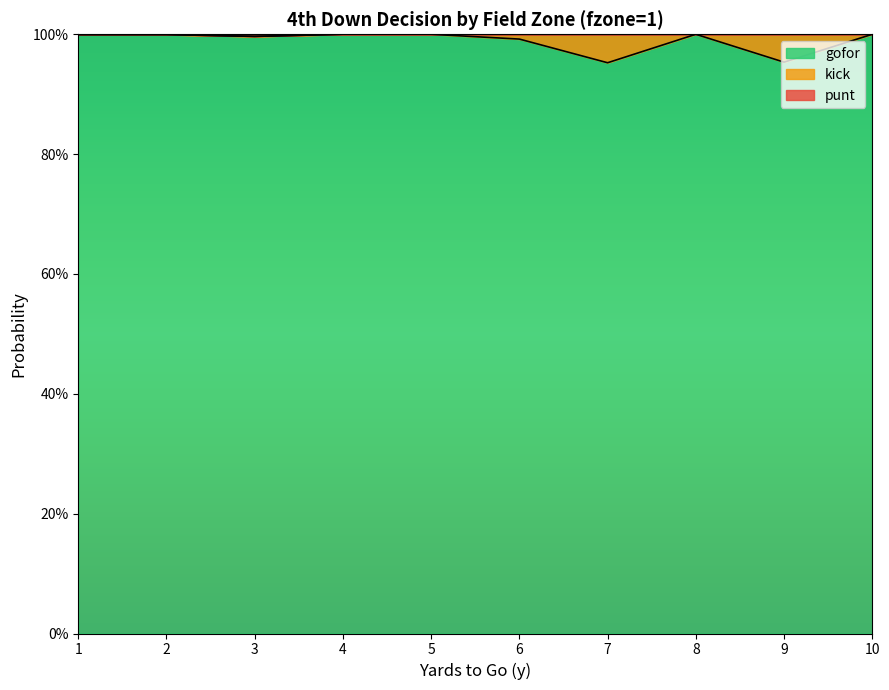

Which label corresponds to the largest value in the chart?

4